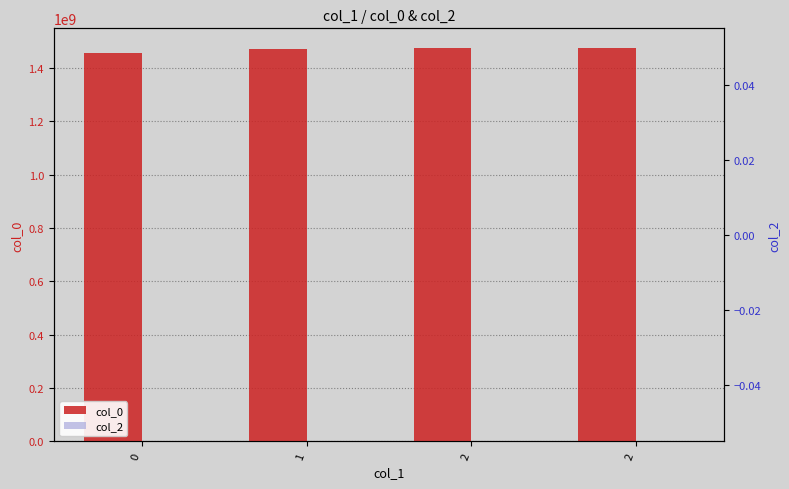

At which label does col_0 first exceed 1472735926?

2